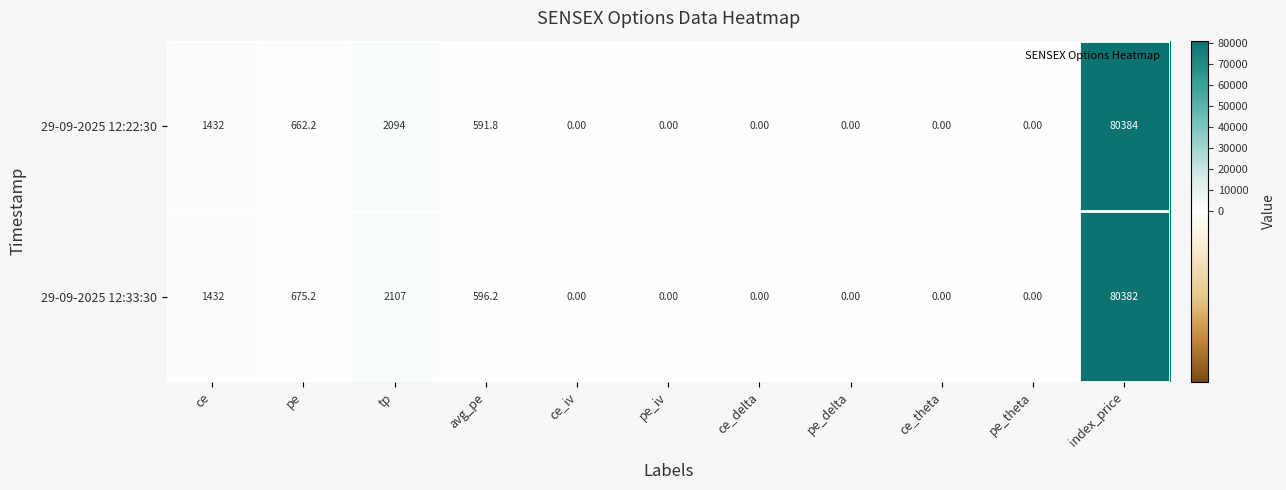

At how many categories does at least one series exceed 7826?

1